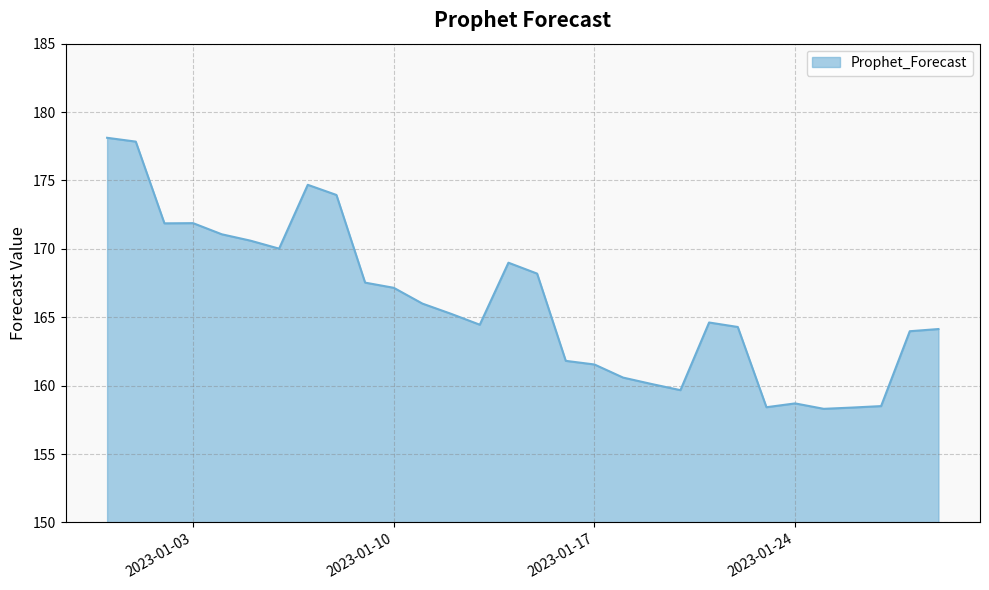

What is the difference between the maximum and minimum values?

19.8